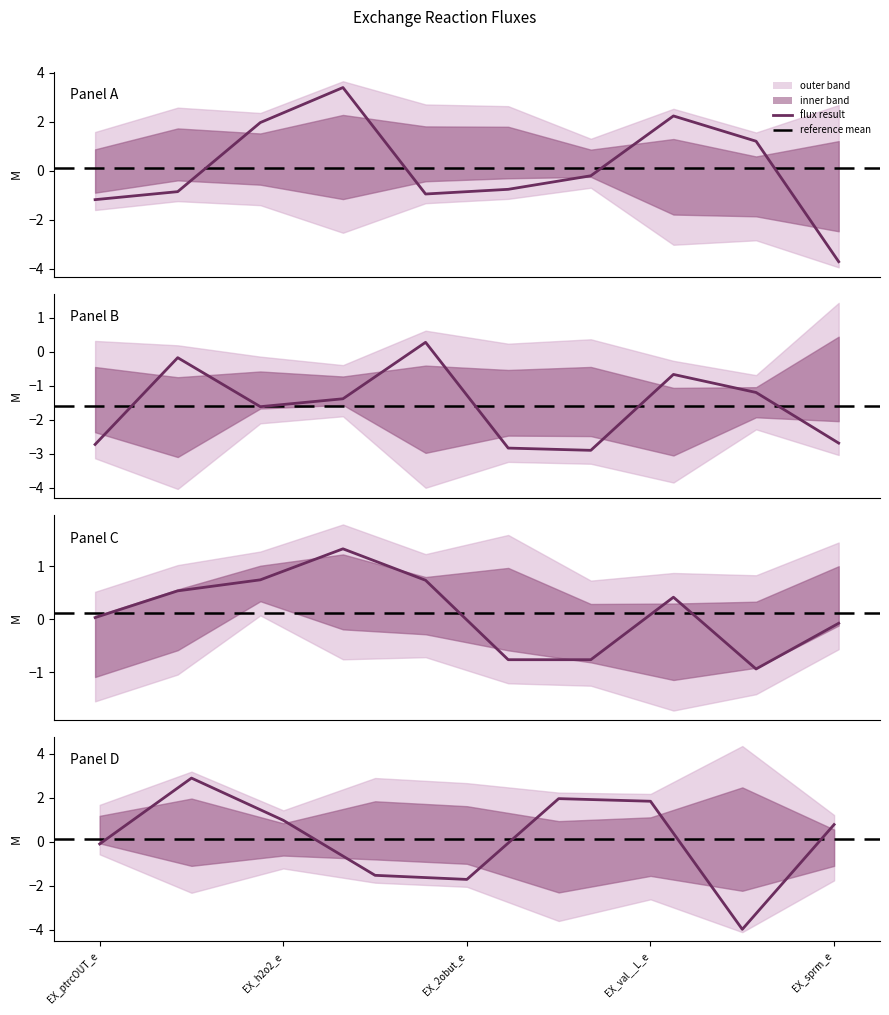

How many lines are shown in the chart?

1